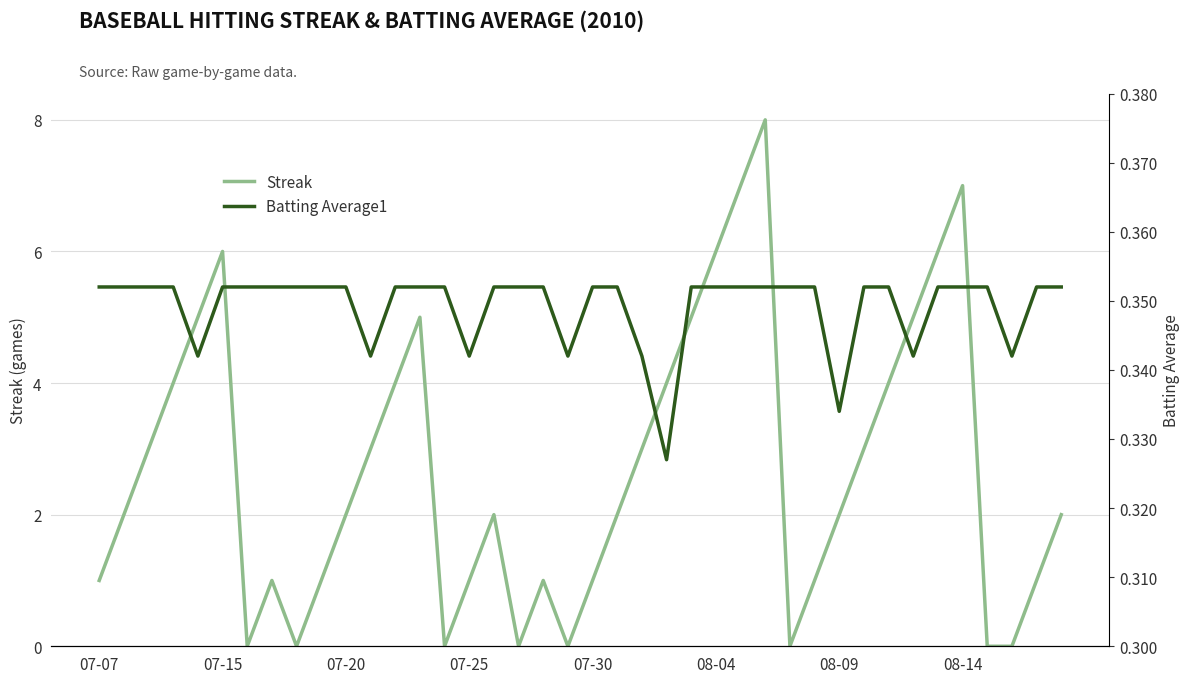

Is this an area chart (filled region under the line)?

No